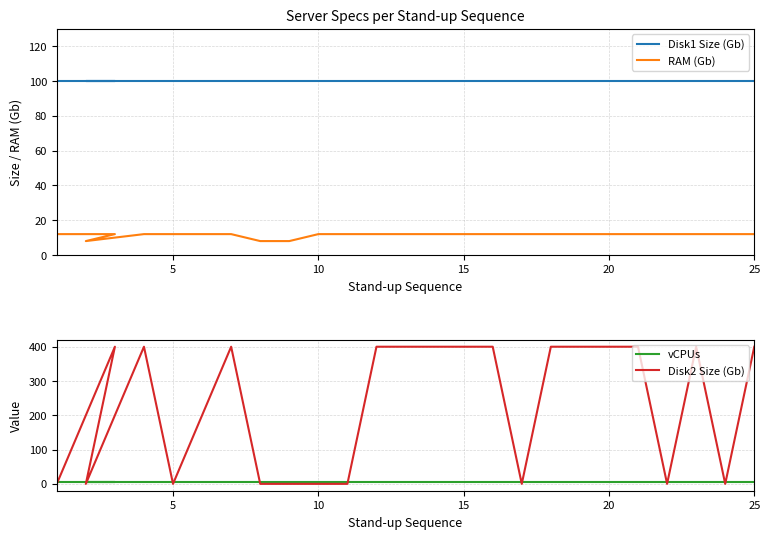

How many interior local valleys does the Disk2 Size (Gb) series have?

5